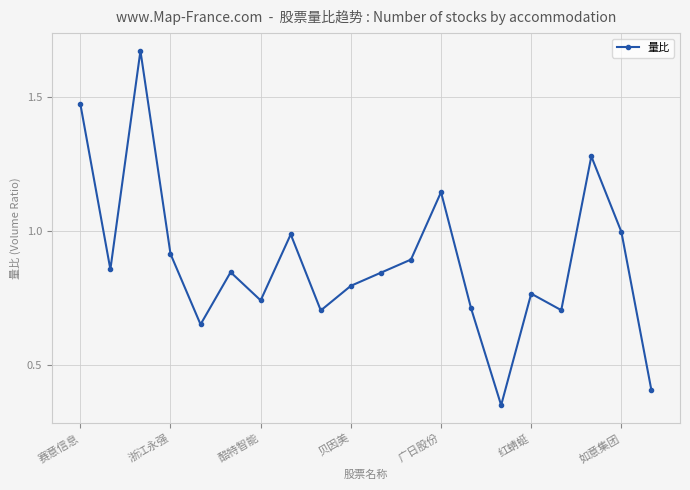

What is the sum of all values?

17.7